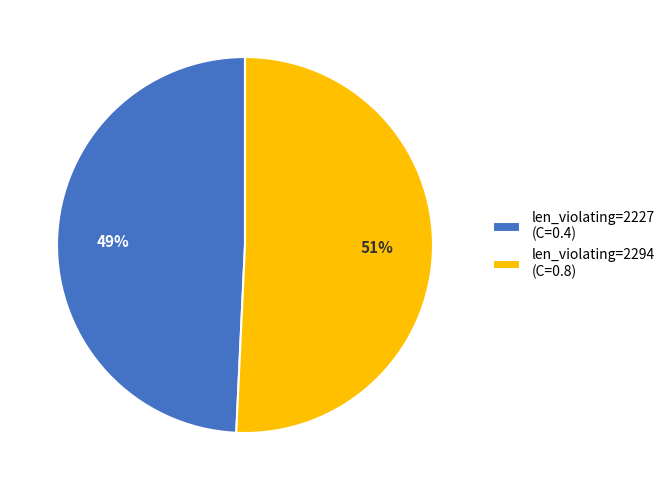

Count the number of slices in the pie.

2